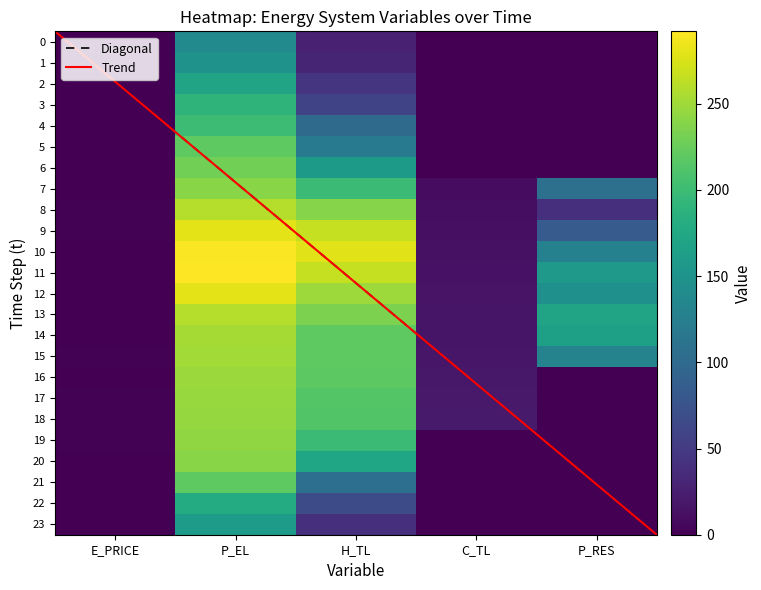

True or false: E_PRICE has a value of 0.4 at 3.

False